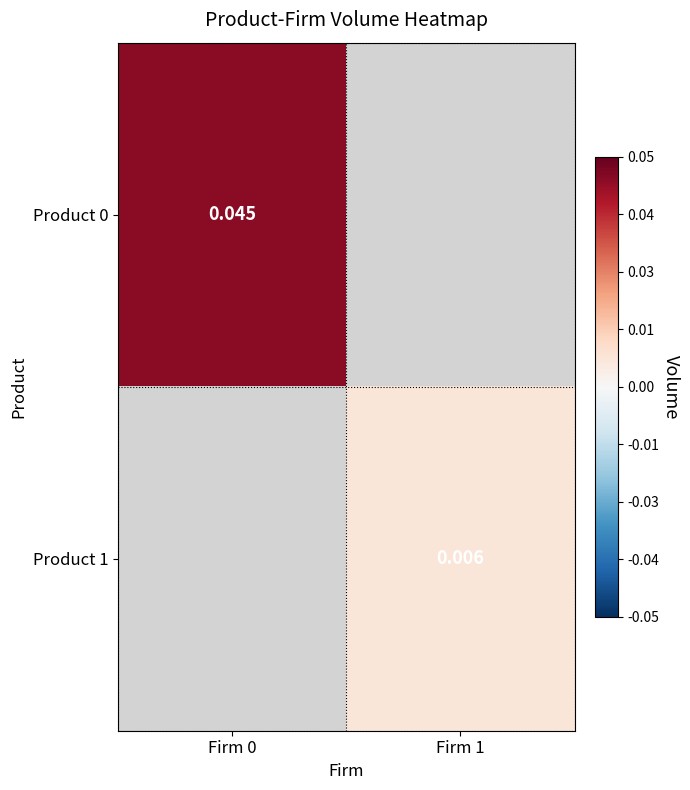

Is the value of Product 1 at Firm 1 greater than the value of Product 0 at Firm 0?

No